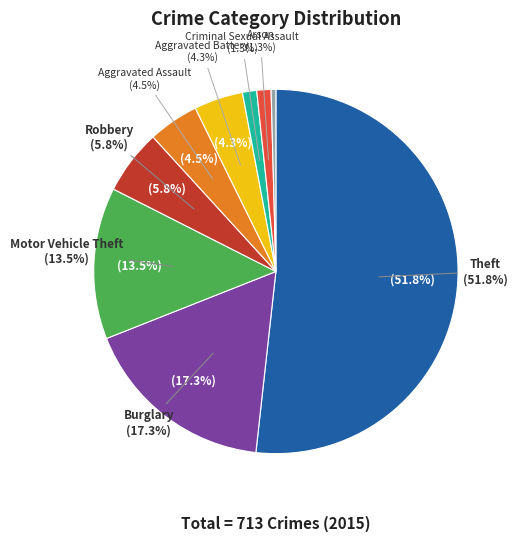

To the nearest percent, what portion does Aggravated Assault represent?

4%